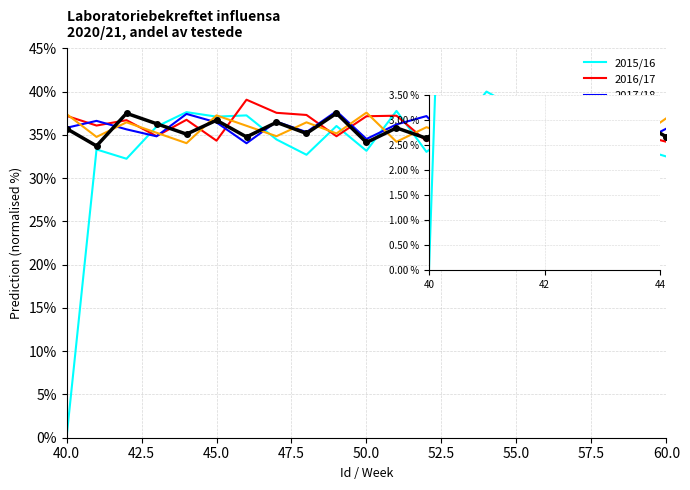

Where is 2017/18 nearest to the value 36?

40.0